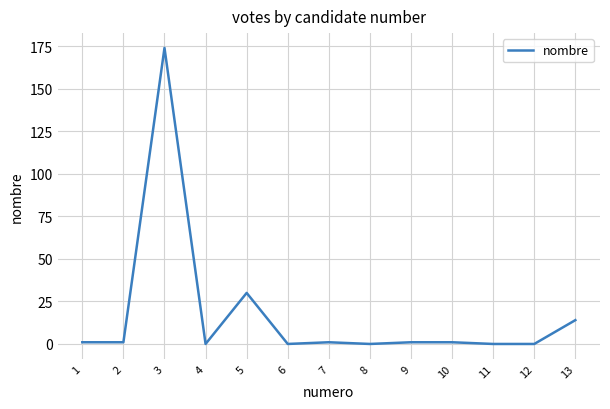

The chart shows a value of -101 at 12. True or false?

False